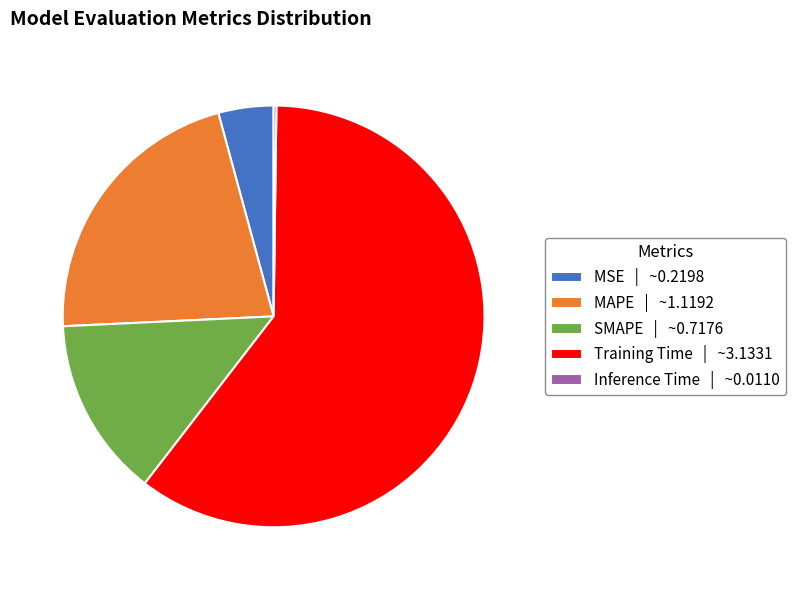

True or false: MAPE | ~1.1192 accounts for 36% of the total.

False